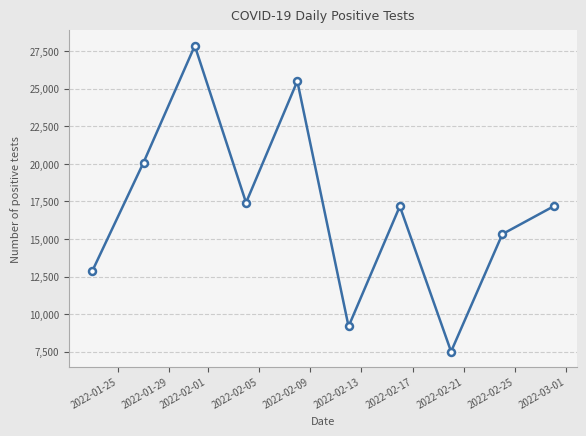

What is the maximum value shown in the chart?

27861